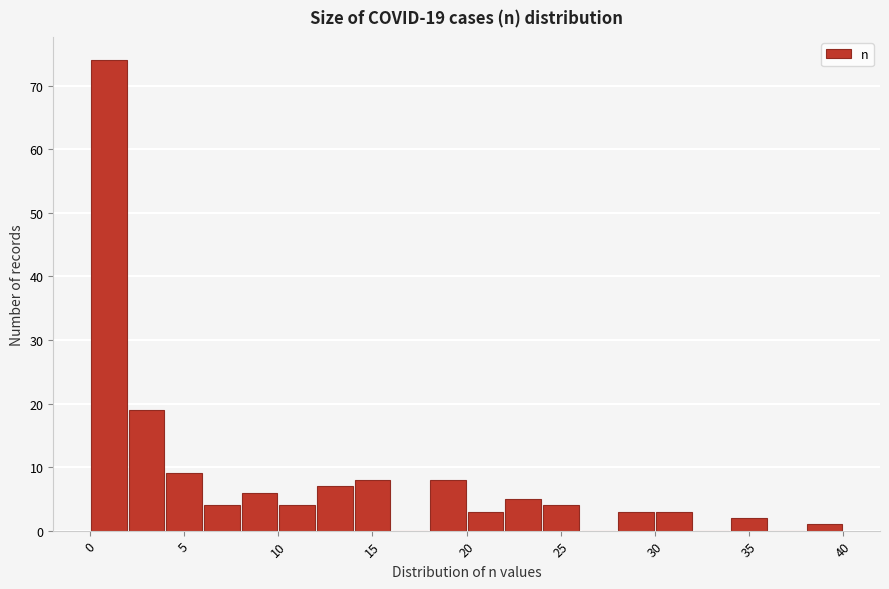

Over which range of the x-axis is the bar tallest?

0 to 2